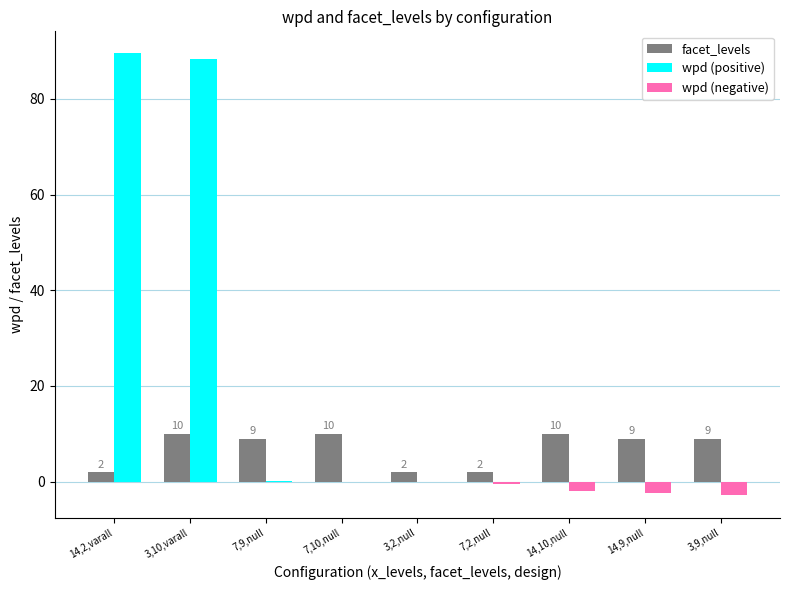

How many groups of bars are there?

9